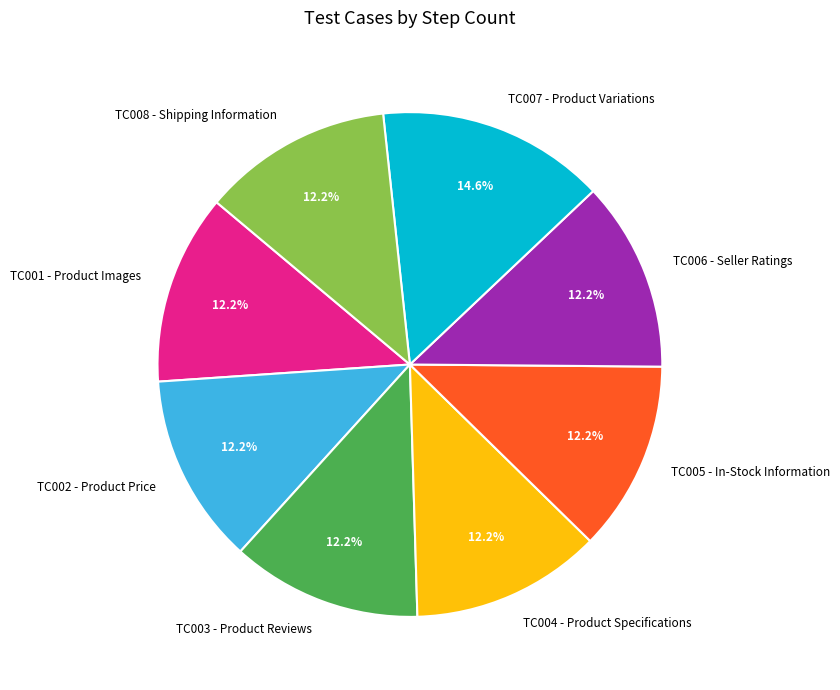

To the nearest percent, what portion does TC001 - Product Images represent?

12%